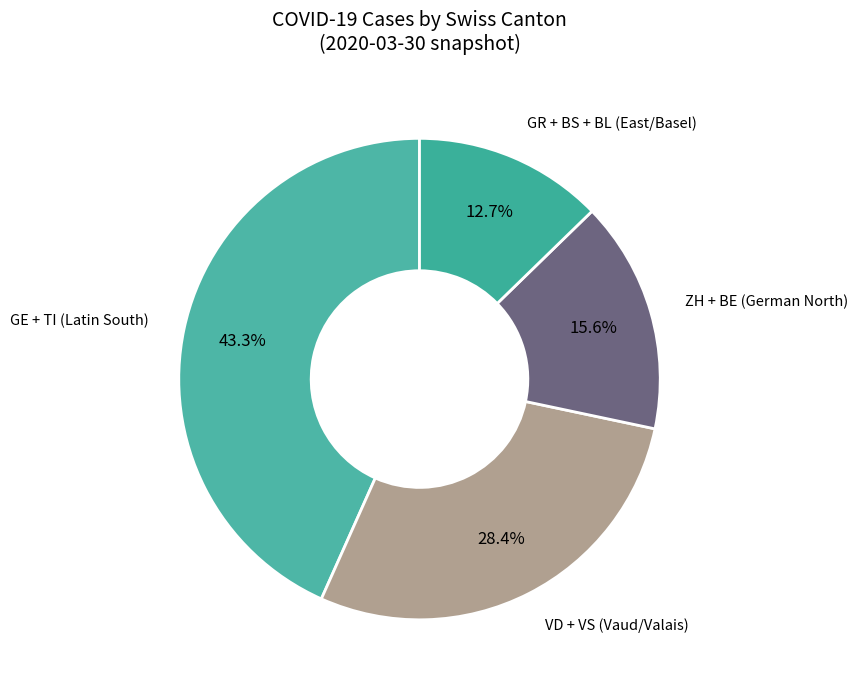

Does any single category account for the majority?

No